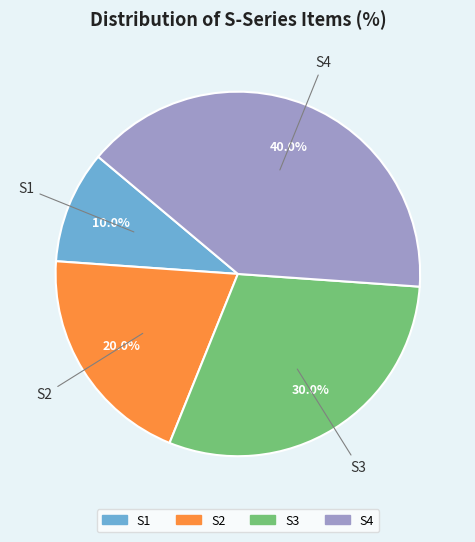

Combined, what portion of the pie is S2 and S1?

30.0%